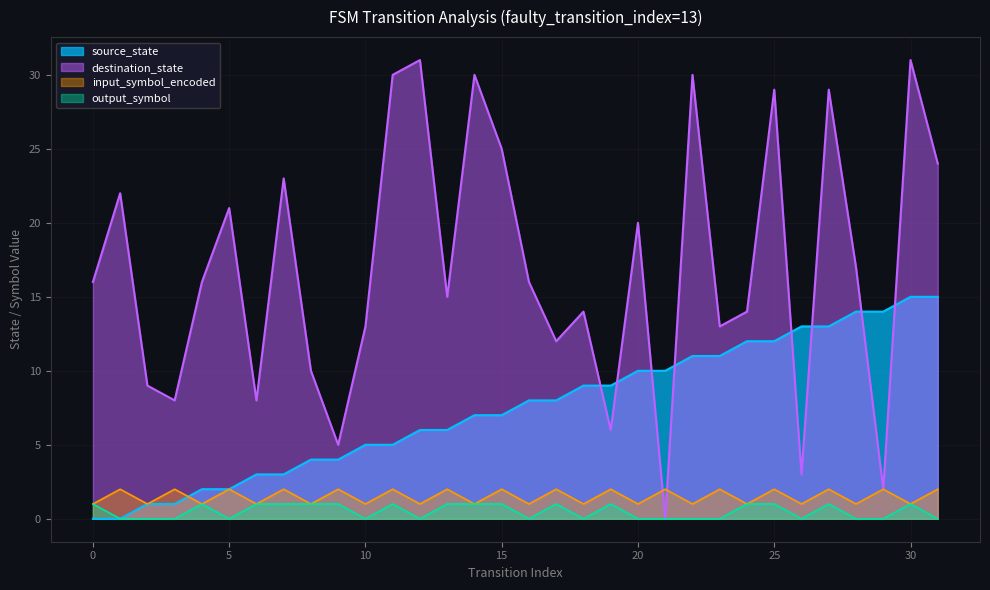

Which series has the largest total across all categories?

destination_state